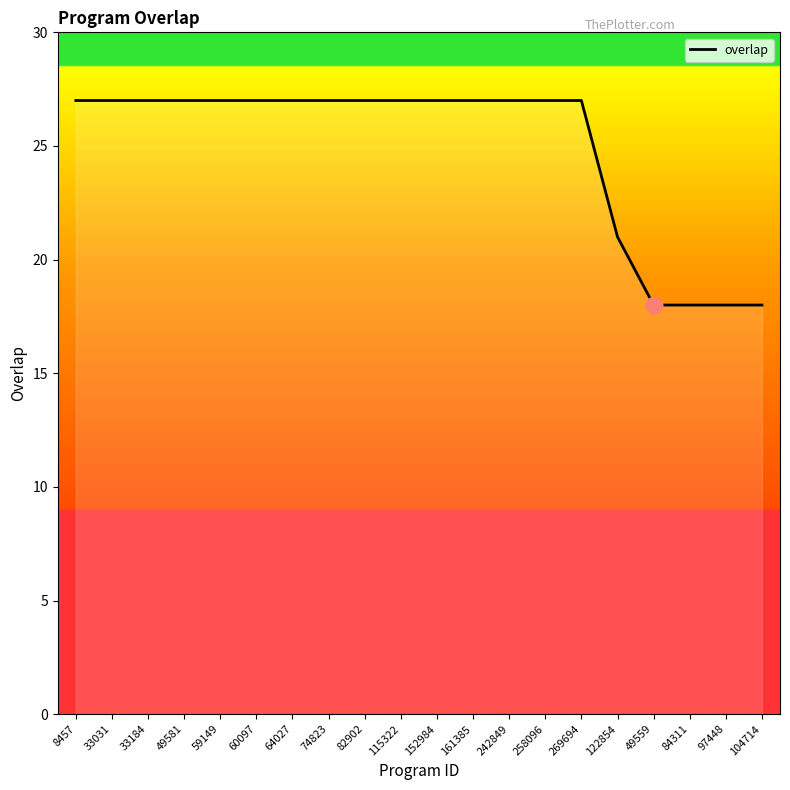

What is the maximum value shown in the chart?

27